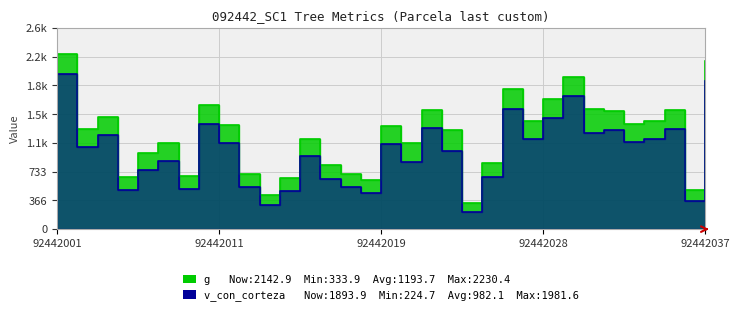

What is the total value across all series at 92442010?

2916.8